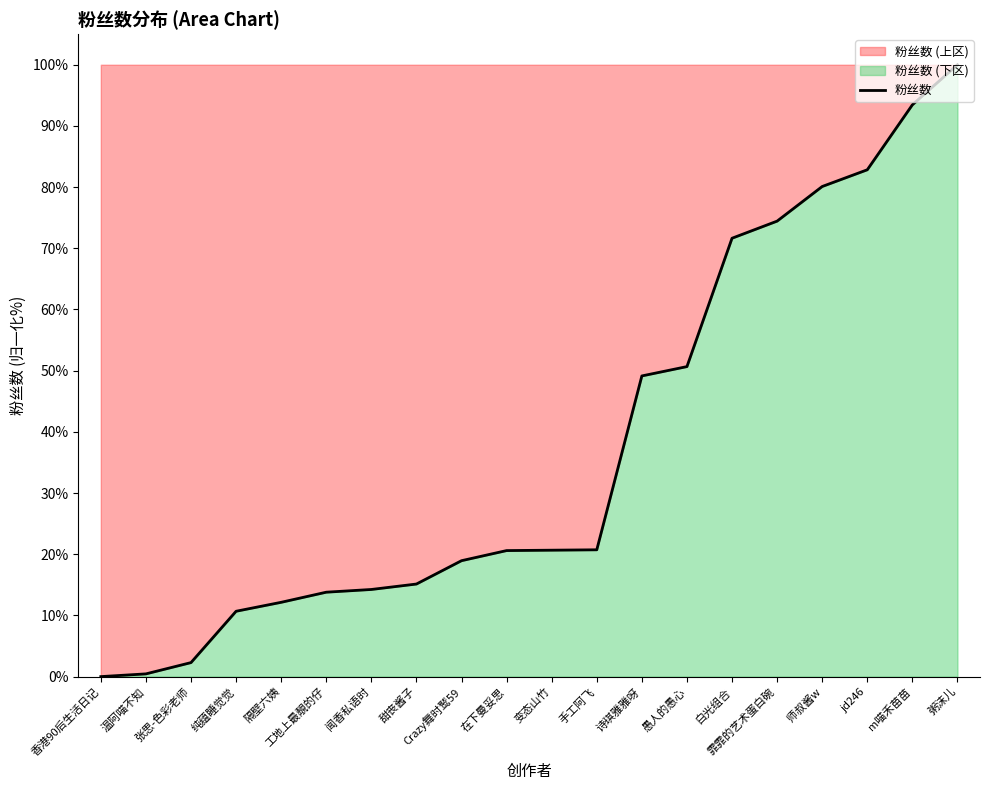

True or false: there are more than 0 points higher than both neighbors.

False